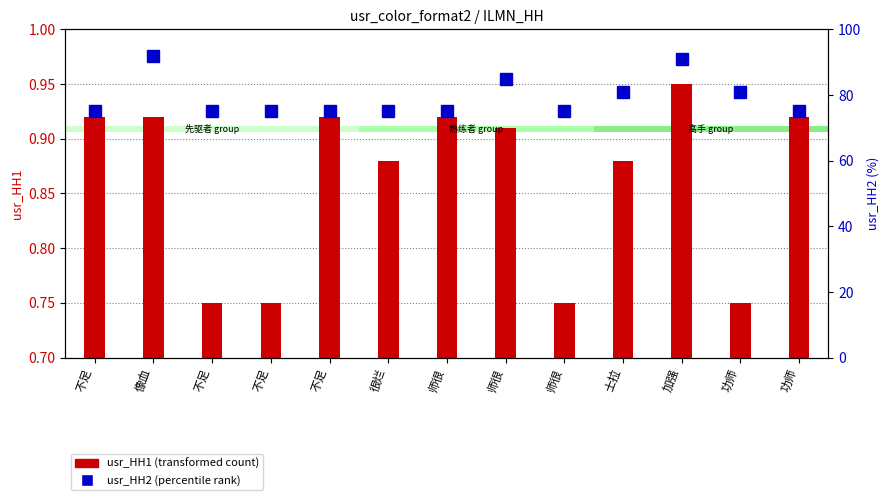

What are all the series names shown in the legend?

usr_HH1, usr_HH2